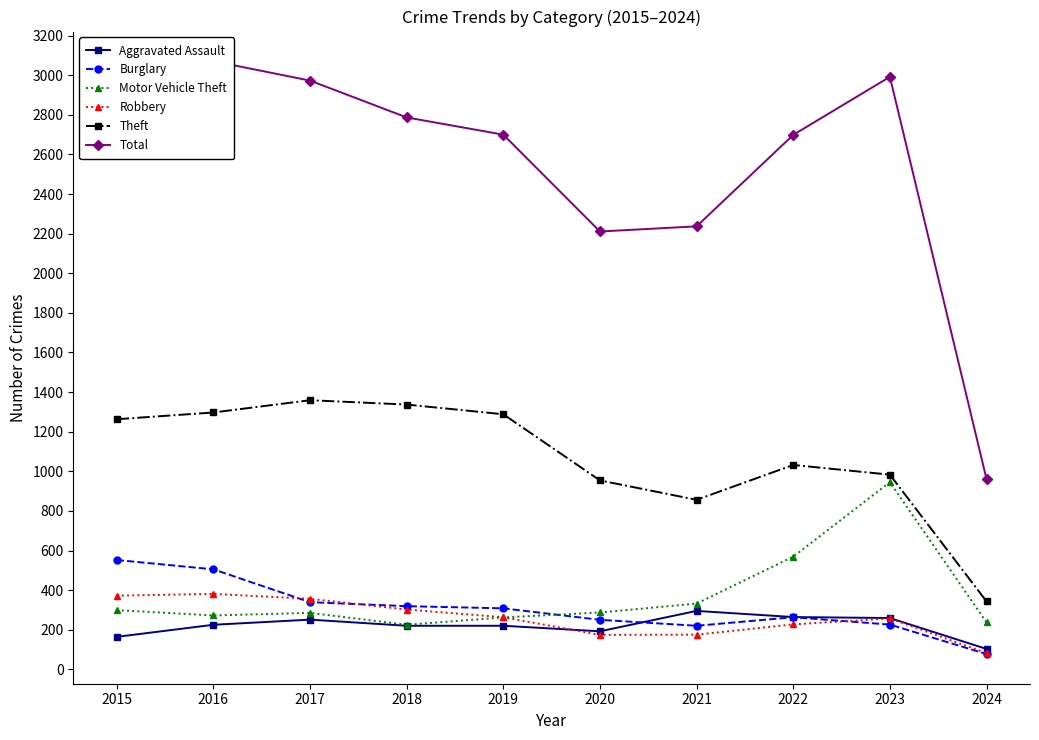

Is it true that Motor Vehicle Theft equals 451 at 2020?

False